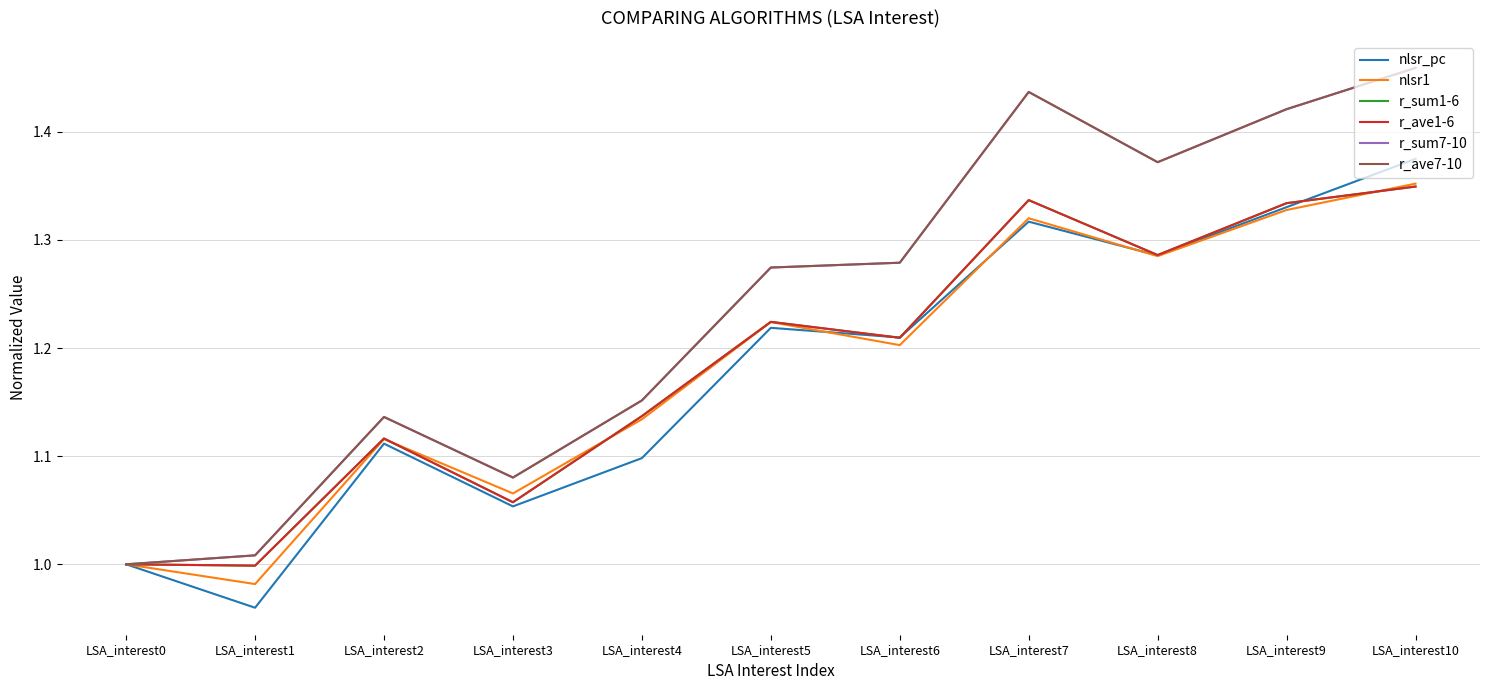

How many intersections are there between r_sum1-6 and nlsr_pc?

3